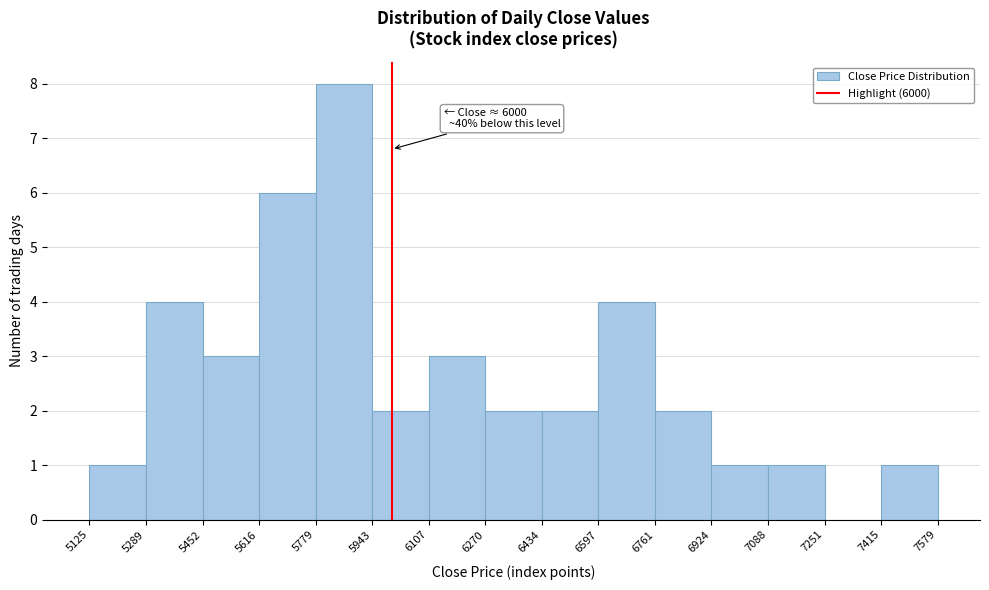

Over which range of the x-axis is the bar tallest?

5779 to 5943